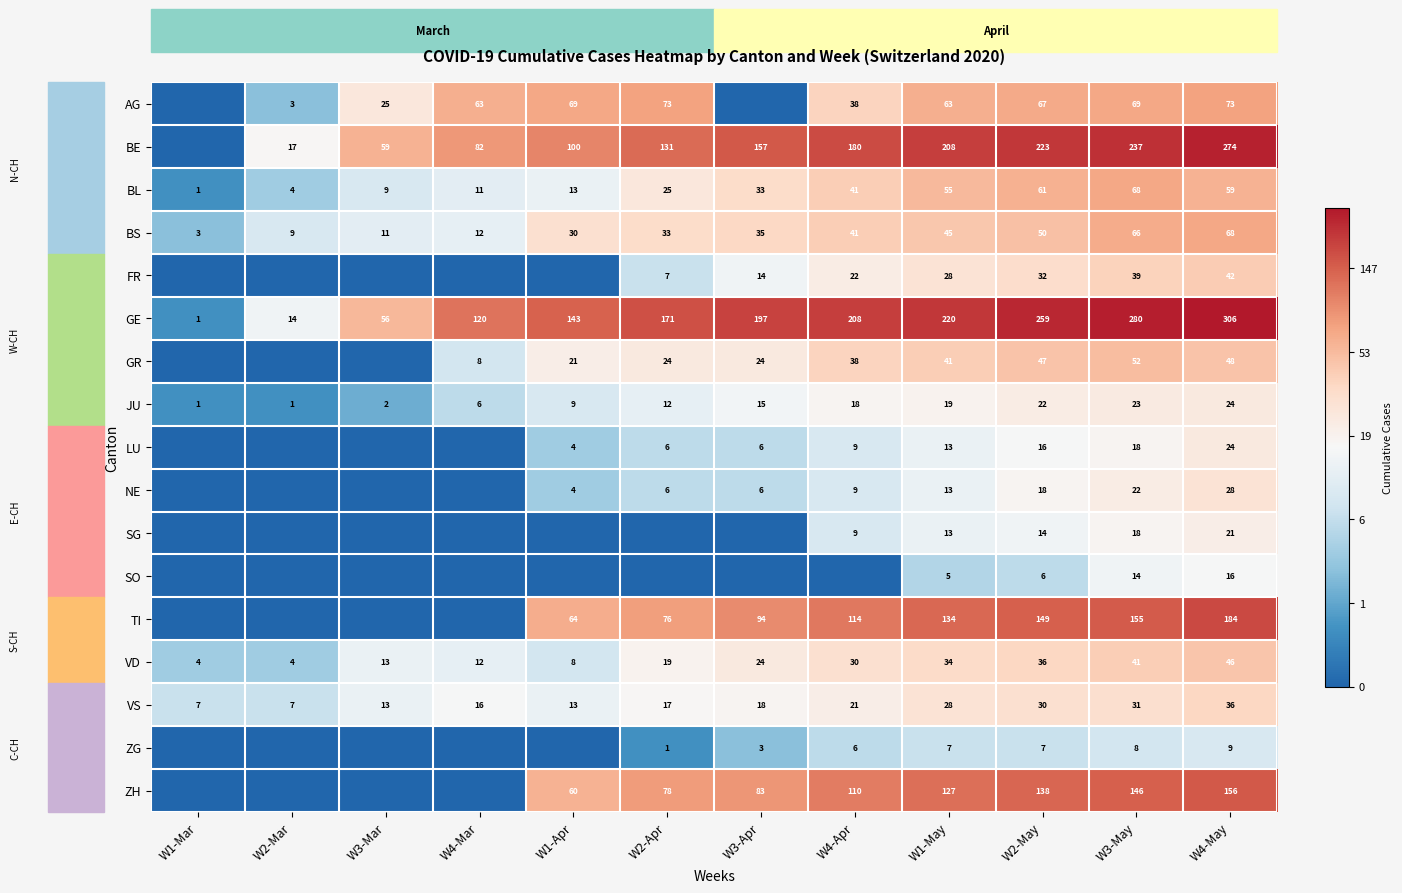

What is the spread (max minus min) of values at W3-May?

272